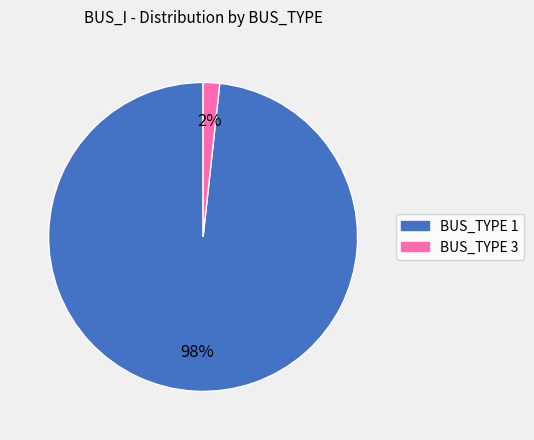

Is there any slice that represents more than half of the pie?

Yes